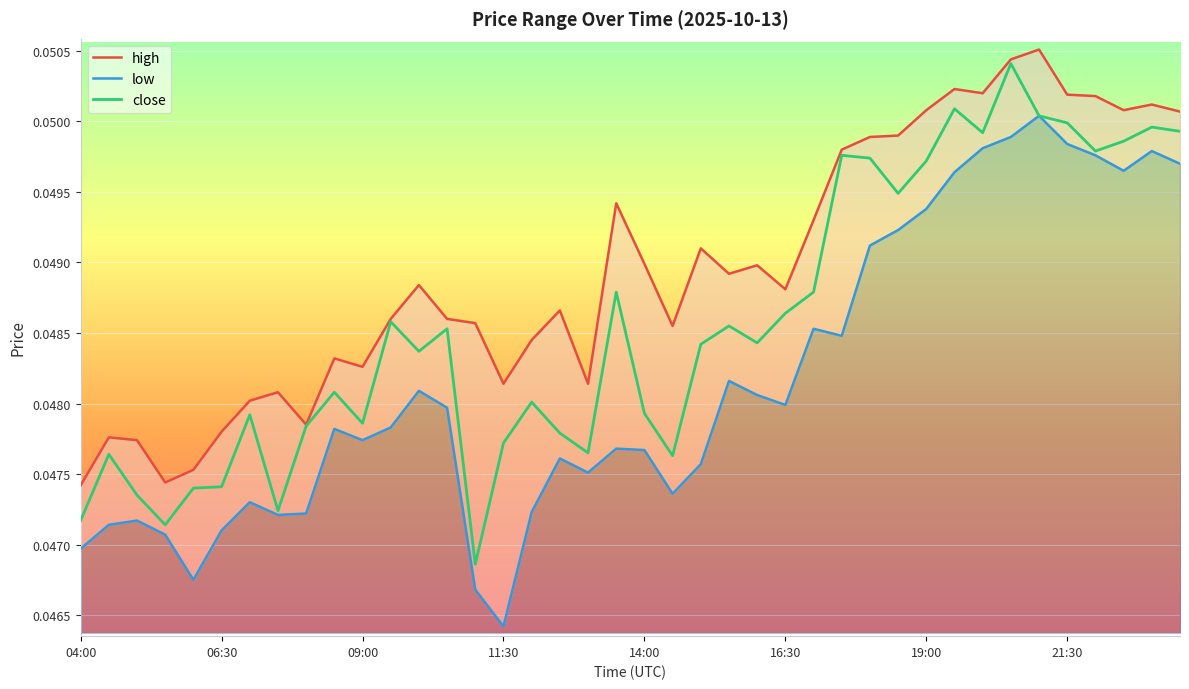

Reading left to right, list all the values displayed in this chart.

high: 0.0	0.0	0.0	0.0	0.0	0.0	0.0	0.0	0.0	0.0	0.0	0.0	0.0	0.0	0.0	0.0	0.0	0.0	0.0	0.0	0.0	0.0	0.0	0.0	0.0	0.0	0.0	0.0	0.0	0.0	0.1	0.1	0.1	0.1	0.1	0.1	0.1	0.1	0.1	0.1
low: 0.0	0.0	0.0	0.0	0.0	0.0	0.0	0.0	0.0	0.0	0.0	0.0	0.0	0.0	0.0	0.0	0.0	0.0	0.0	0.0	0.0	0.0	0.0	0.0	0.0	0.0	0.0	0.0	0.0	0.0	0.0	0.0	0.0	0.0	0.1	0.0	0.0	0.0	0.0	0.0
close: 0.0	0.0	0.0	0.0	0.0	0.0	0.0	0.0	0.0	0.0	0.0	0.0	0.0	0.0	0.0	0.0	0.0	0.0	0.0	0.0	0.0	0.0	0.0	0.0	0.0	0.0	0.0	0.0	0.0	0.0	0.0	0.1	0.0	0.1	0.1	0.0	0.0	0.0	0.0	0.0